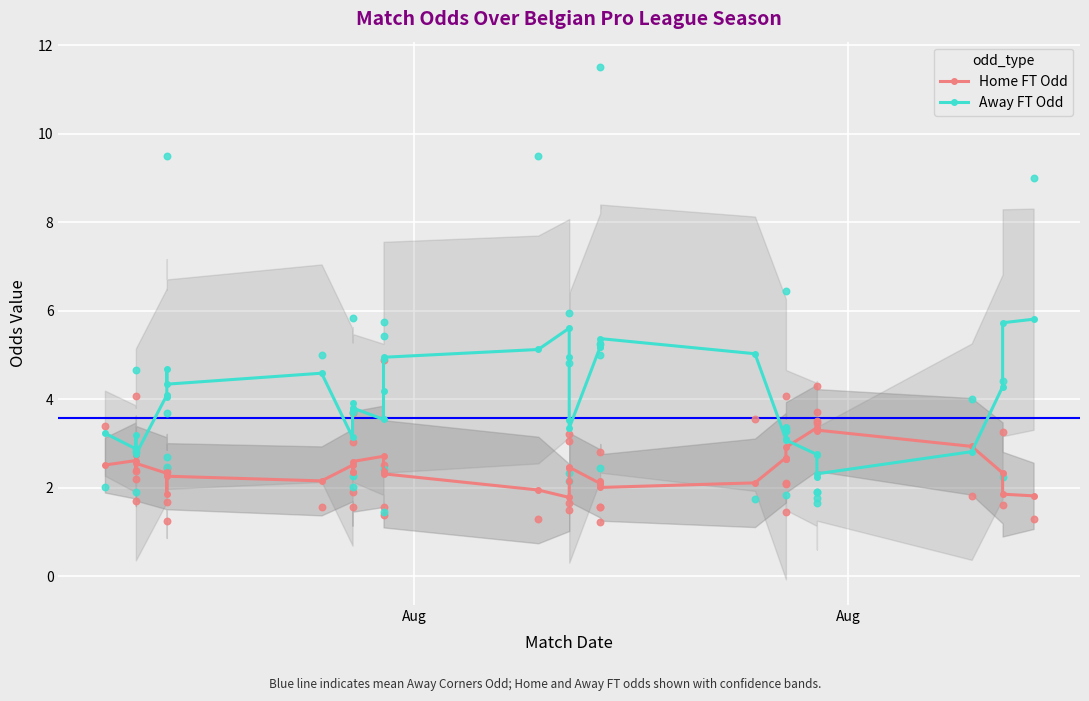

Which series reaches the maximum Y coordinate?

Away FT Odd